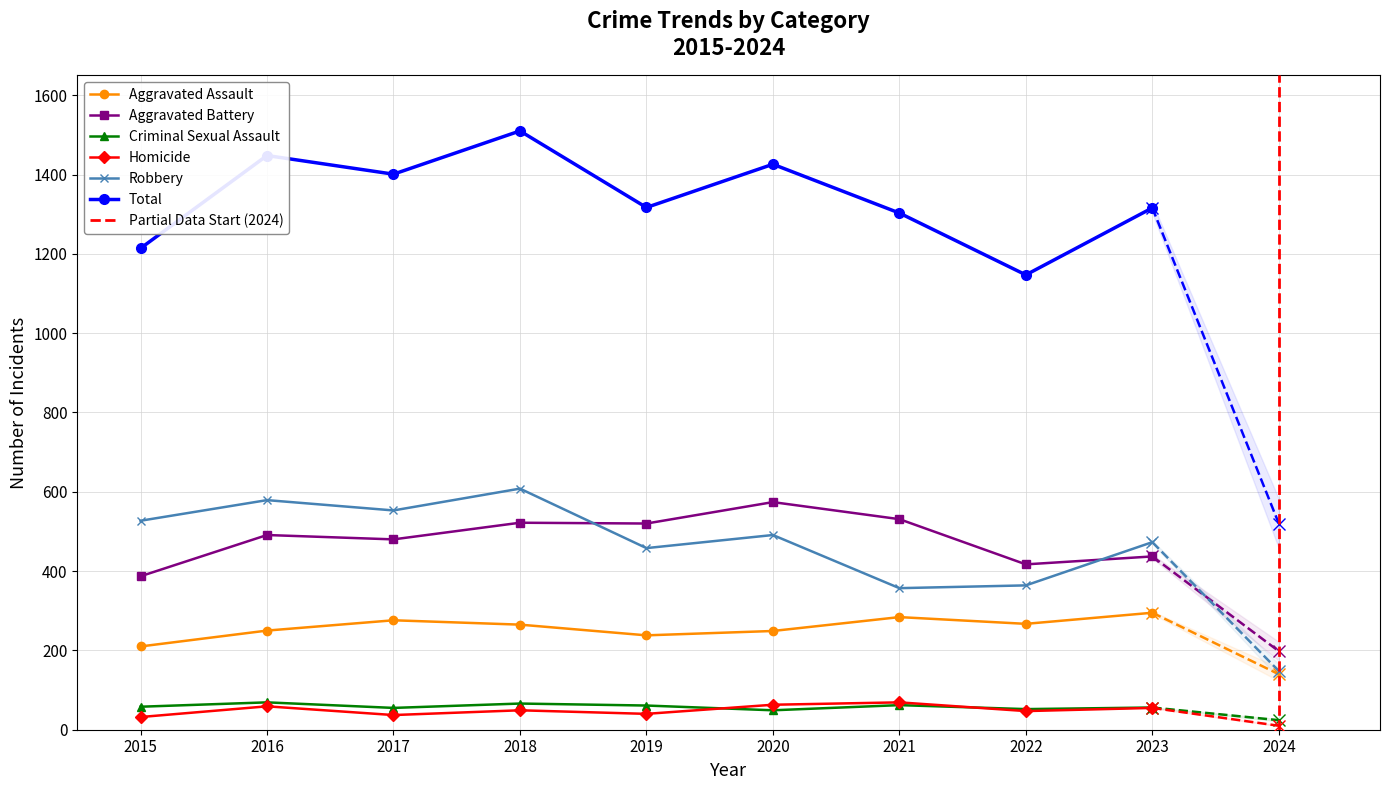

Reading left to right, list all the values displayed in this chart.

Aggravated Assault: 210	250	276	265	238	249	284	267	295	140
Aggravated Battery: 387	491	480	522	520	574	531	417	437	198
Criminal Sexual Assault: 58	69	55	66	61	49	62	52	56	24
Homicide: 32	59	37	49	40	63	69	47	55	10
Robbery: 527	579	553	608	458	491	357	364	473	148
Total: 1214	1448	1401	1510	1317	1426	1303	1147	1316	520